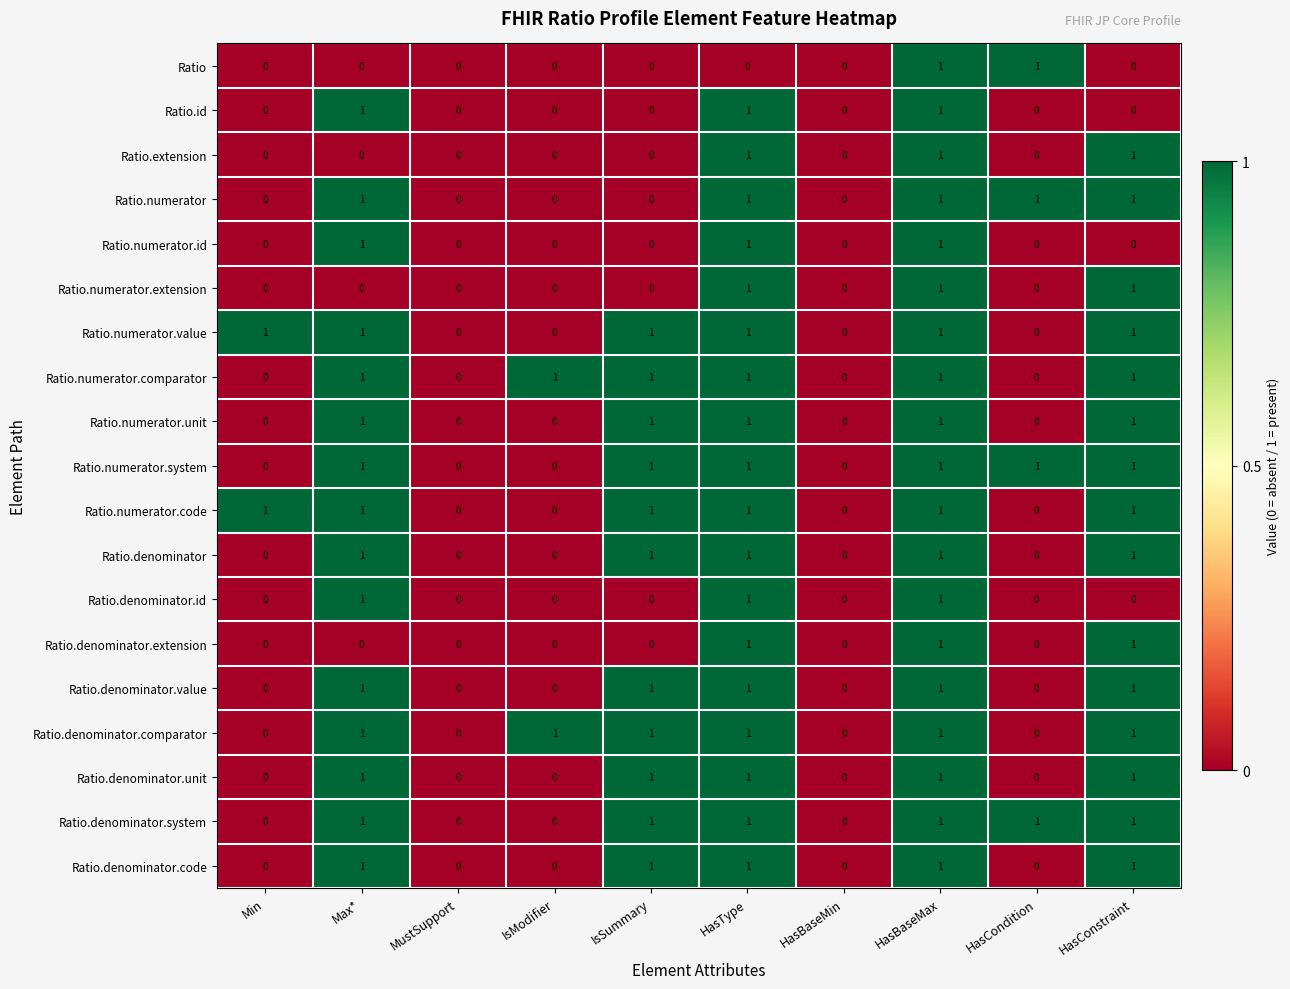

How many values in the Ratio.numerator series are below 1?

5